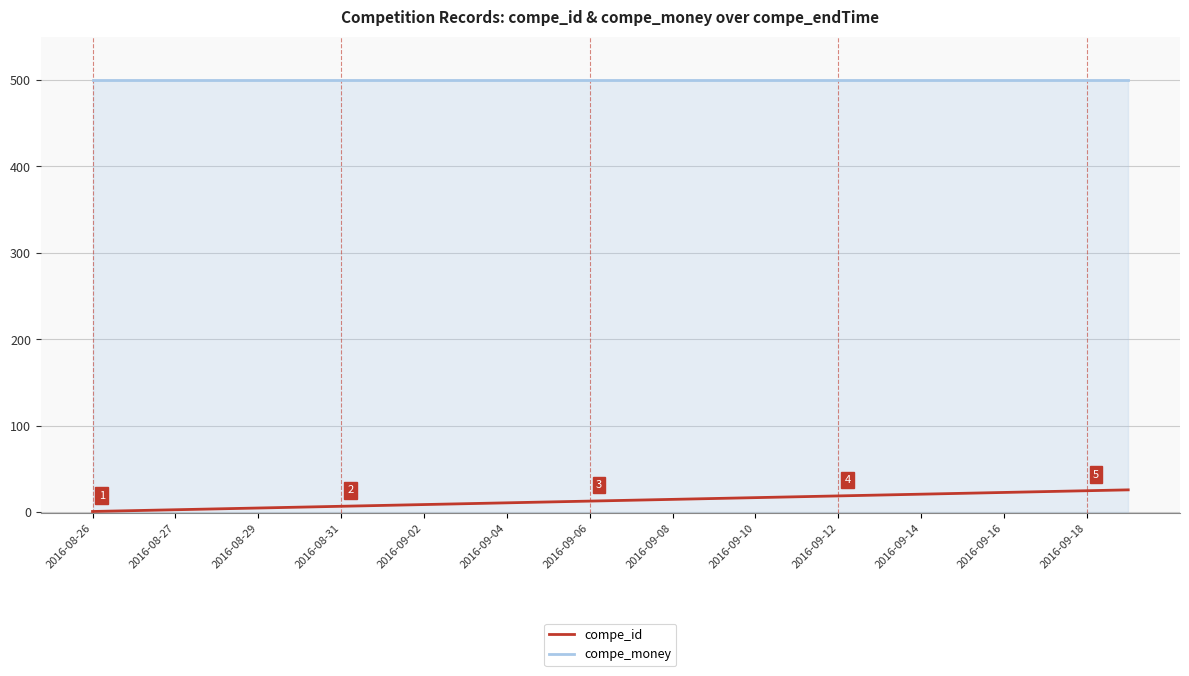

True or false: compe_money and compe_id cross at least once.

False